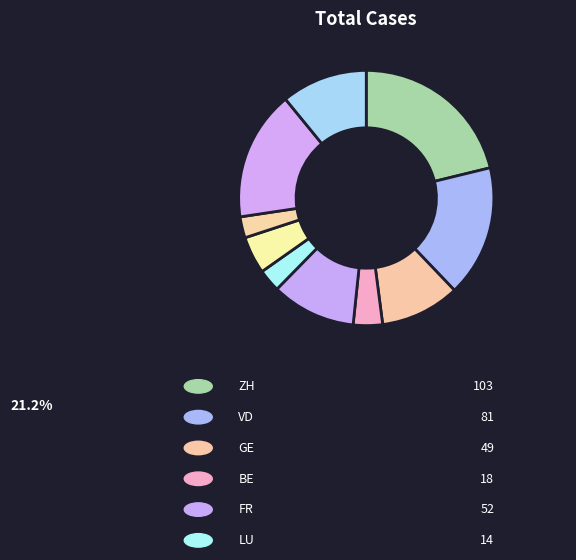

Count the number of slices in the pie.

10